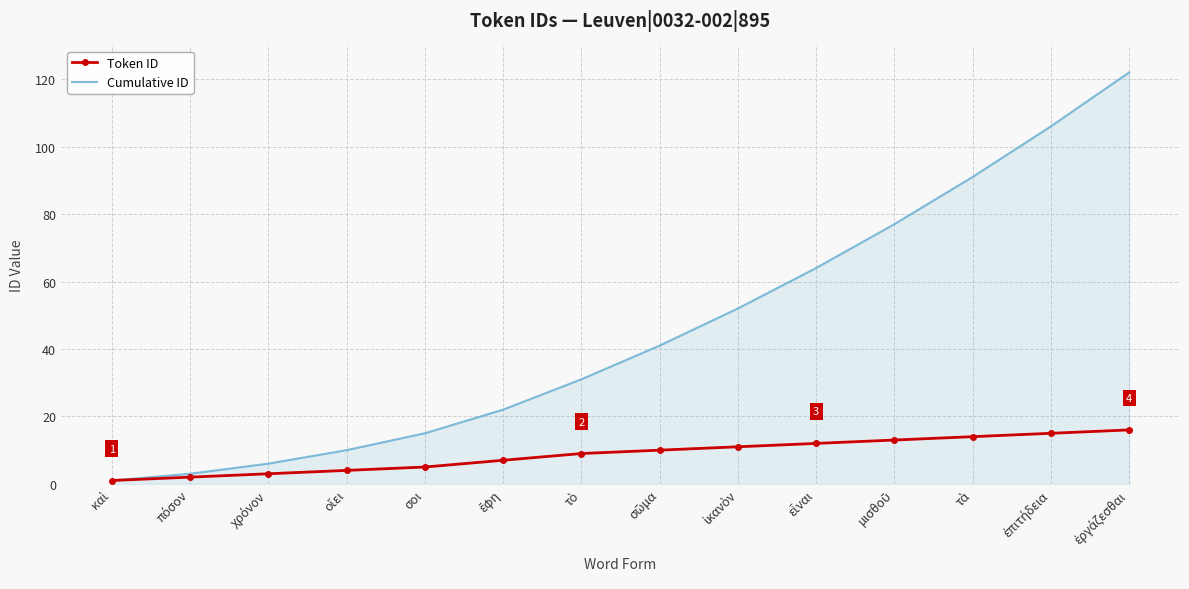

What is the greatest value displayed?

122